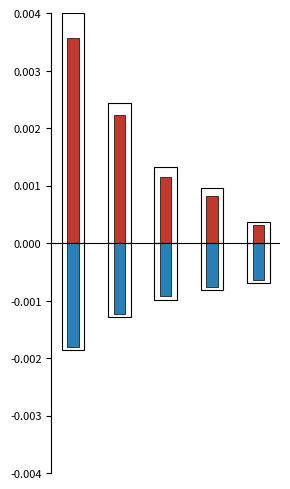

True or false: Adjusted stockholders equity has a value of -0.0 at 2.

False